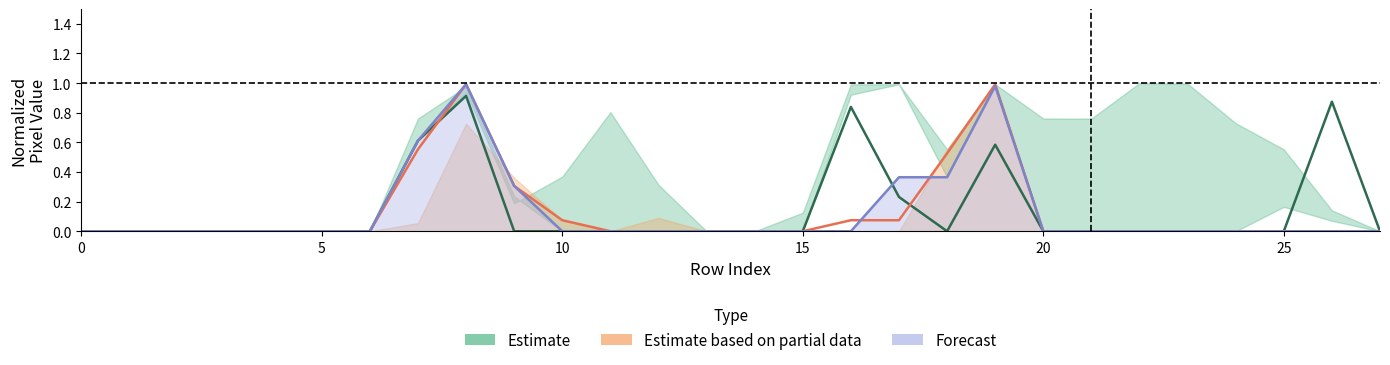

Which series ends up on top after the final intersection of Forecast and Estimate based on partial data?

Estimate based on partial data